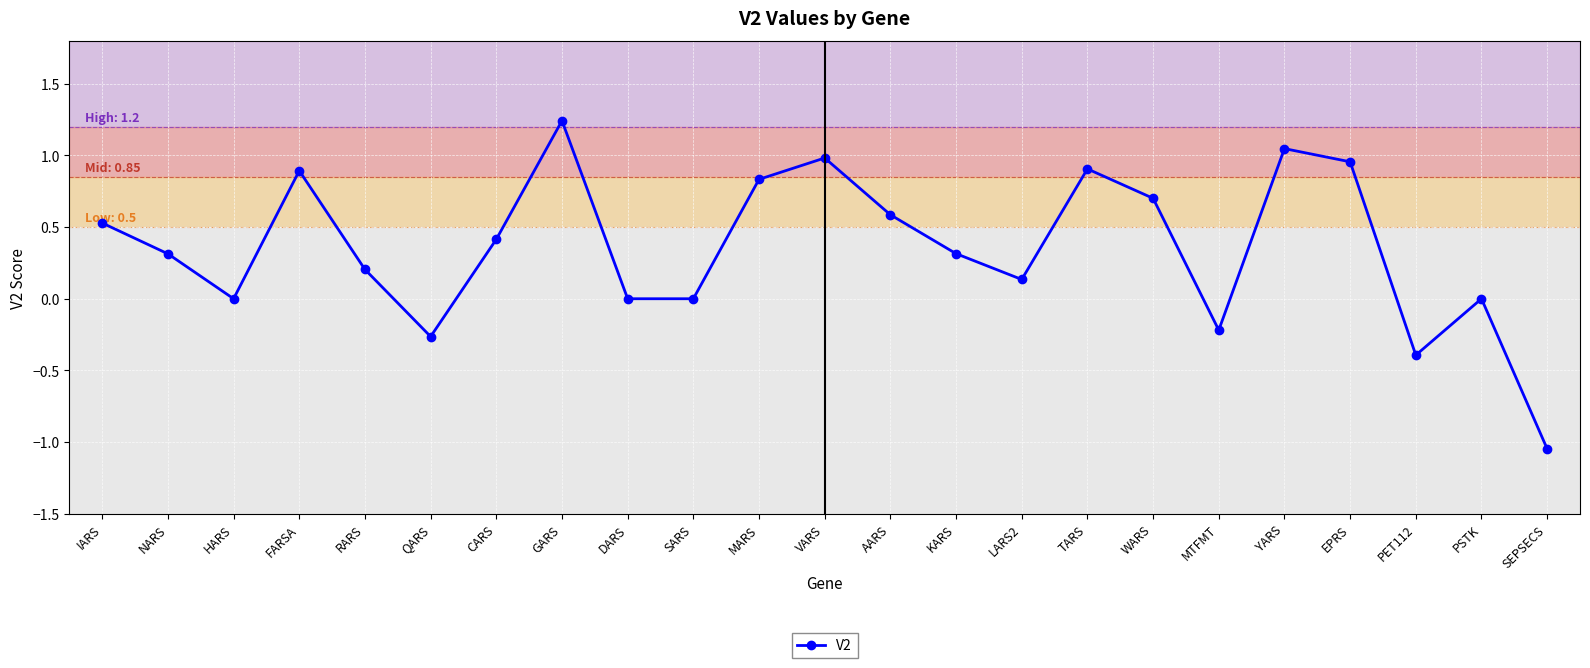

True or false: the data shows 1.5 at YARS.

False